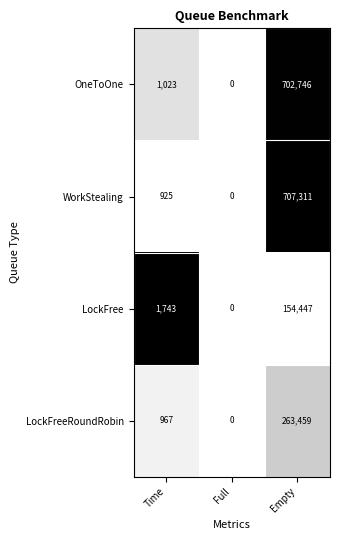

What is the approximate value of LockFree at Time, to the nearest 100?

1700